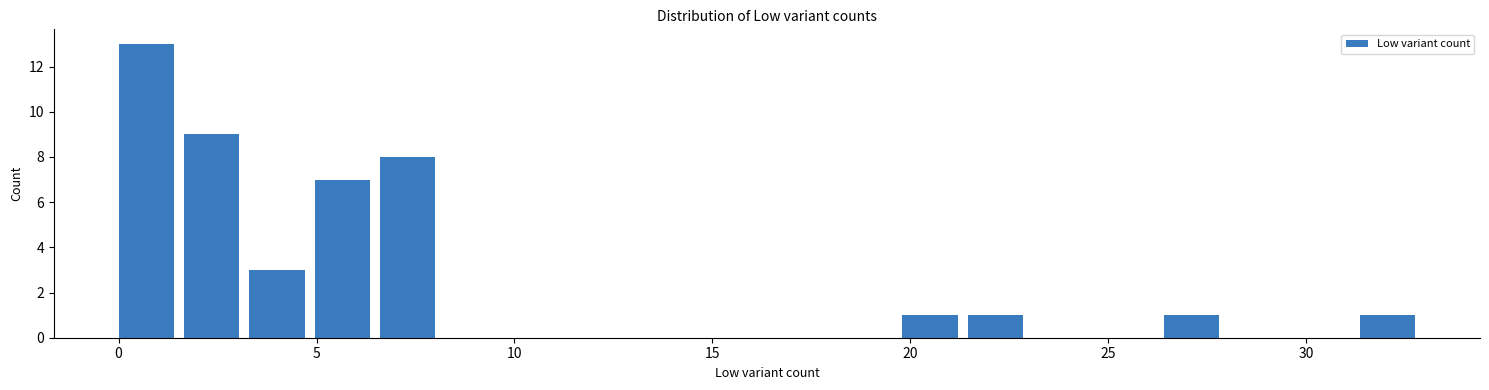

Around what value on the x-axis is the tallest bar? Give the approximate position of its centre, as read against the axis.

0.5